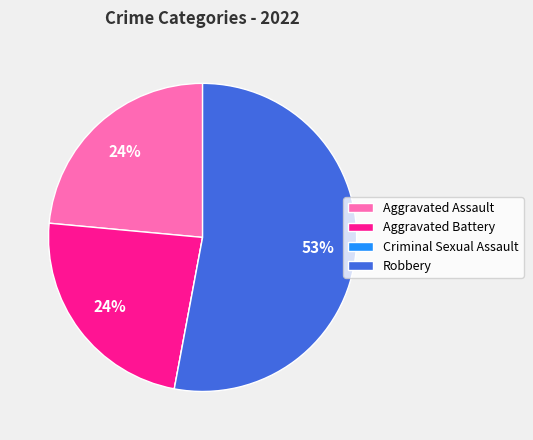

Which slice is the largest?

Robbery